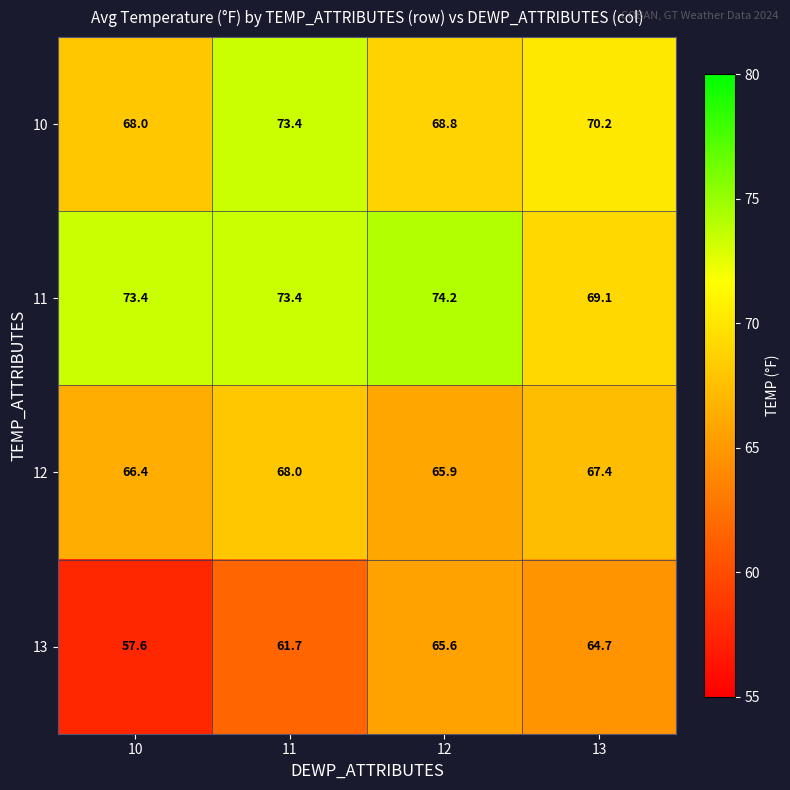

At which label is 10 closest to 70?

13